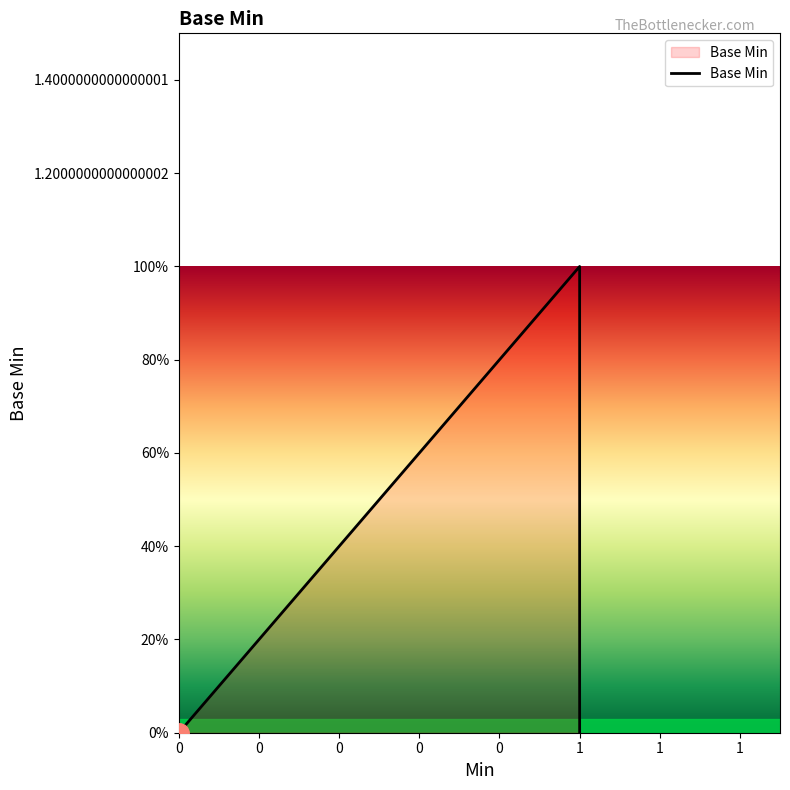

Is it true that the value at 0 is 0?

True